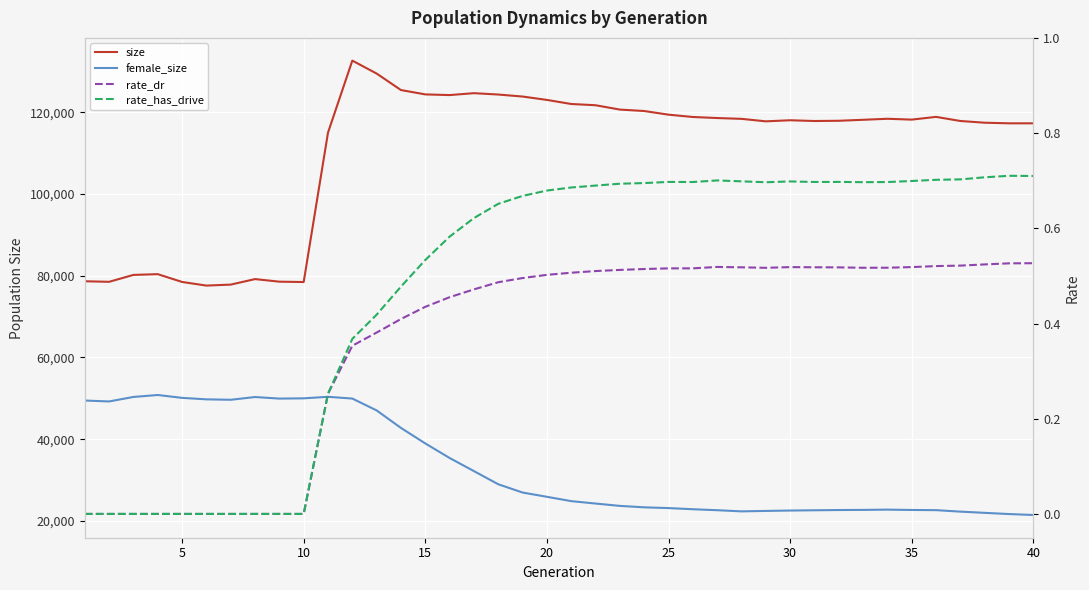

How many distinct data groups are displayed?

4